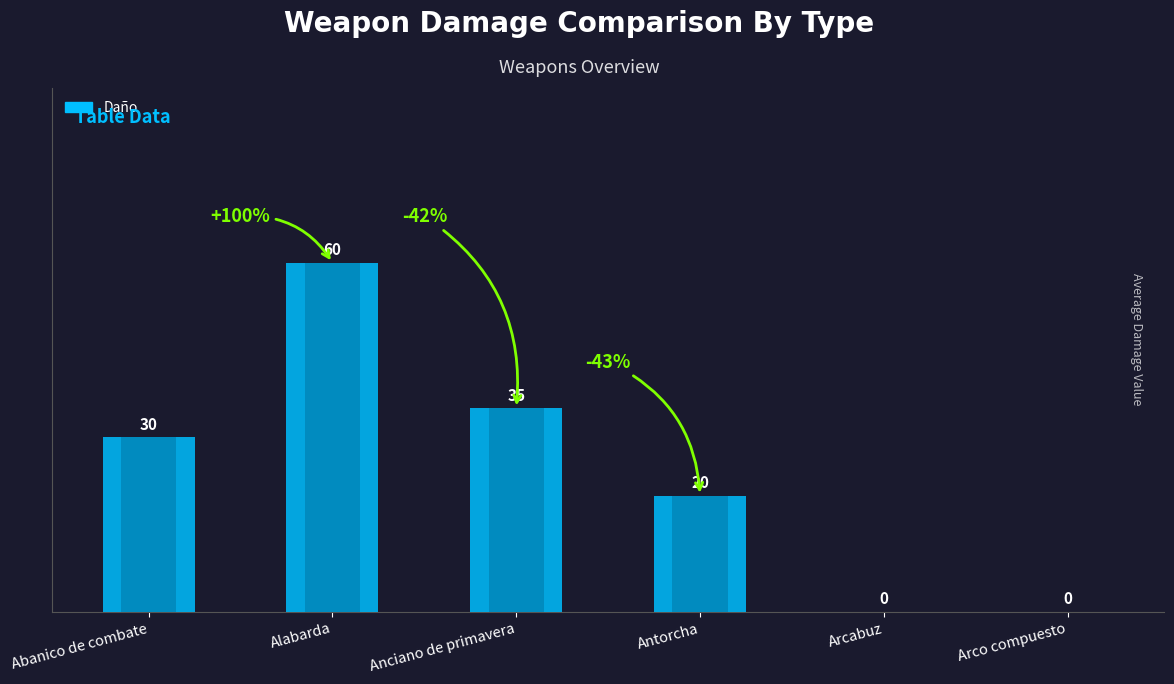

Does the chart contain stacked bars?

No